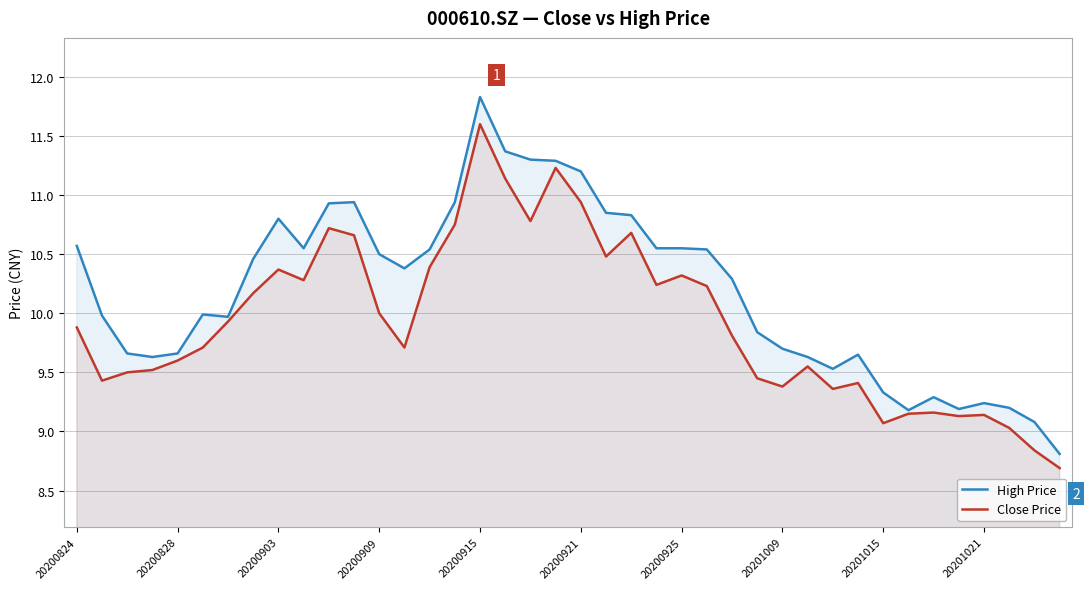

Which series has the widest spread of values?

High Price